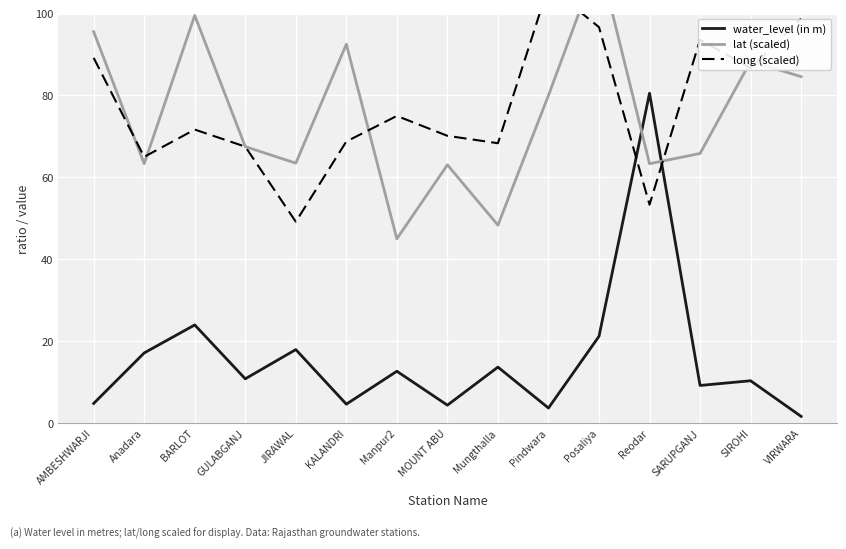

Rank the series at Manpur2 from highest to lowest value.

long (scaled), lat (scaled), water_level (in m)